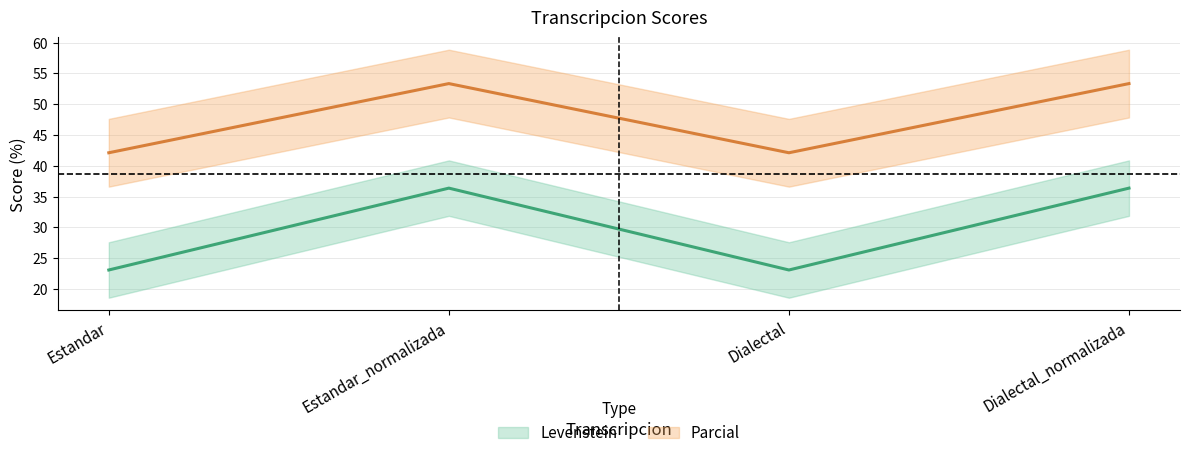

Between Estandar and Estandar_normalizada, which series saw the biggest shift?

Levenstein